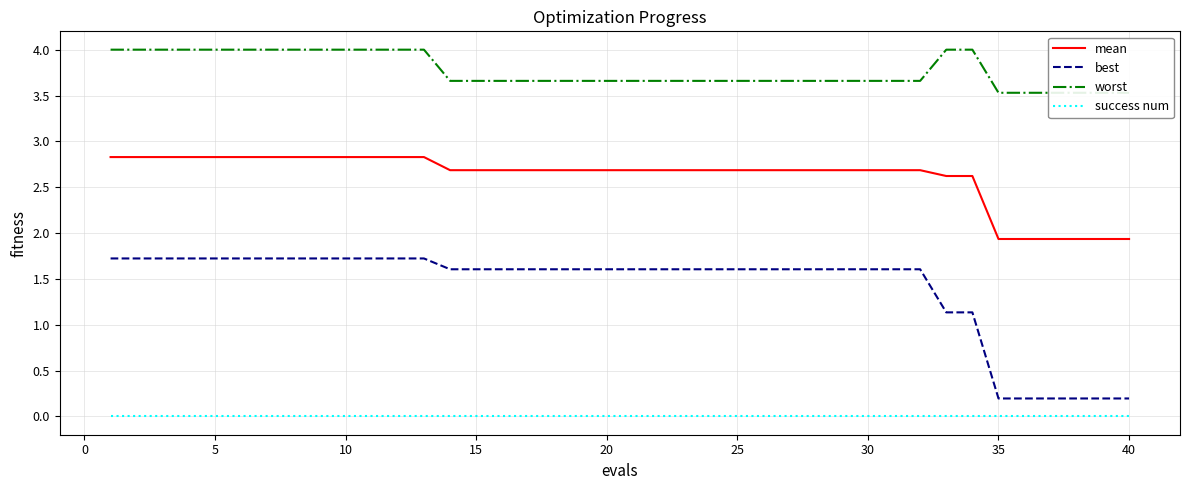

What is the lowest value of the mean series?

1.9